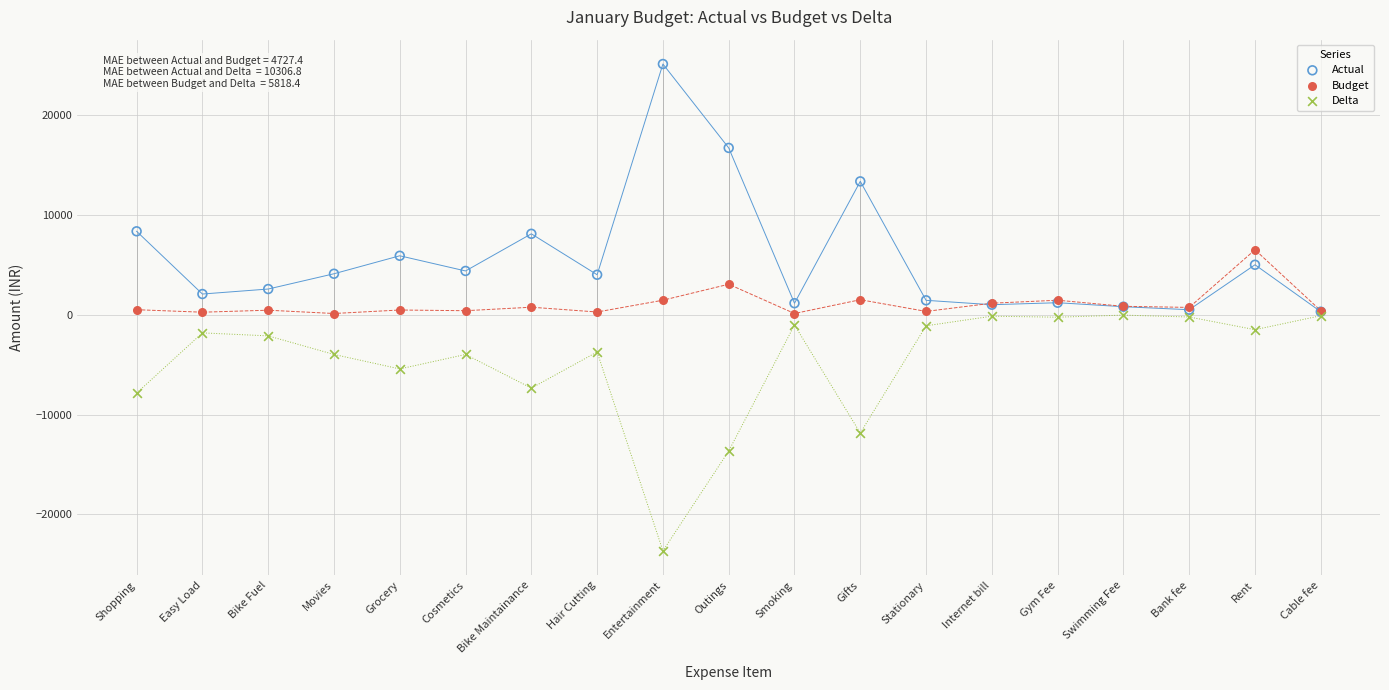

In the Actual series, what Y value is closest to 12700?

13350